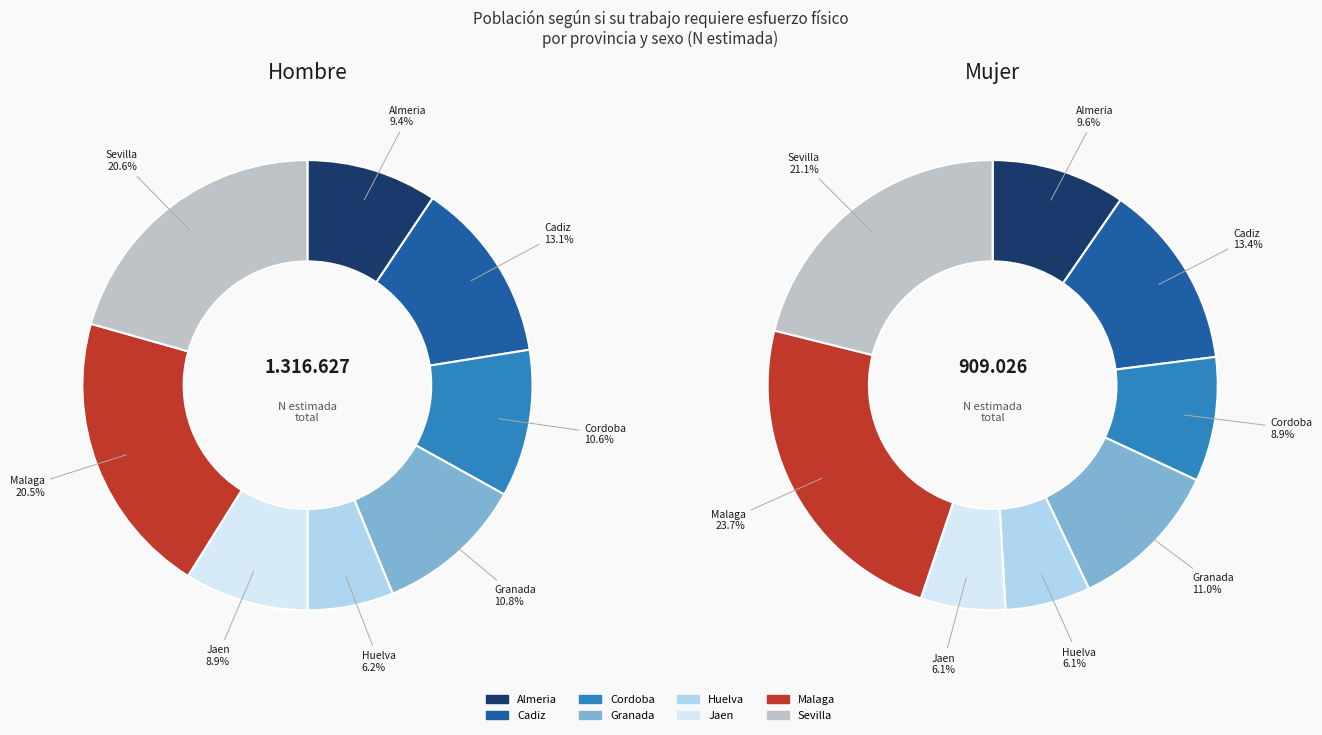

Between Granada and Jaen, which series saw the biggest shift?

Mujer